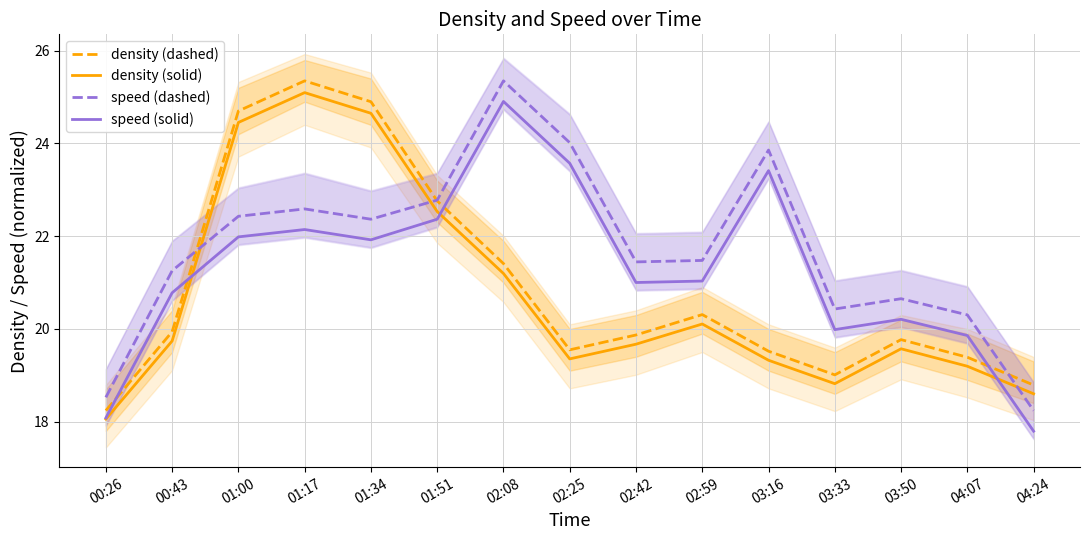

What is the sum of all speed (solid) values?

319.1